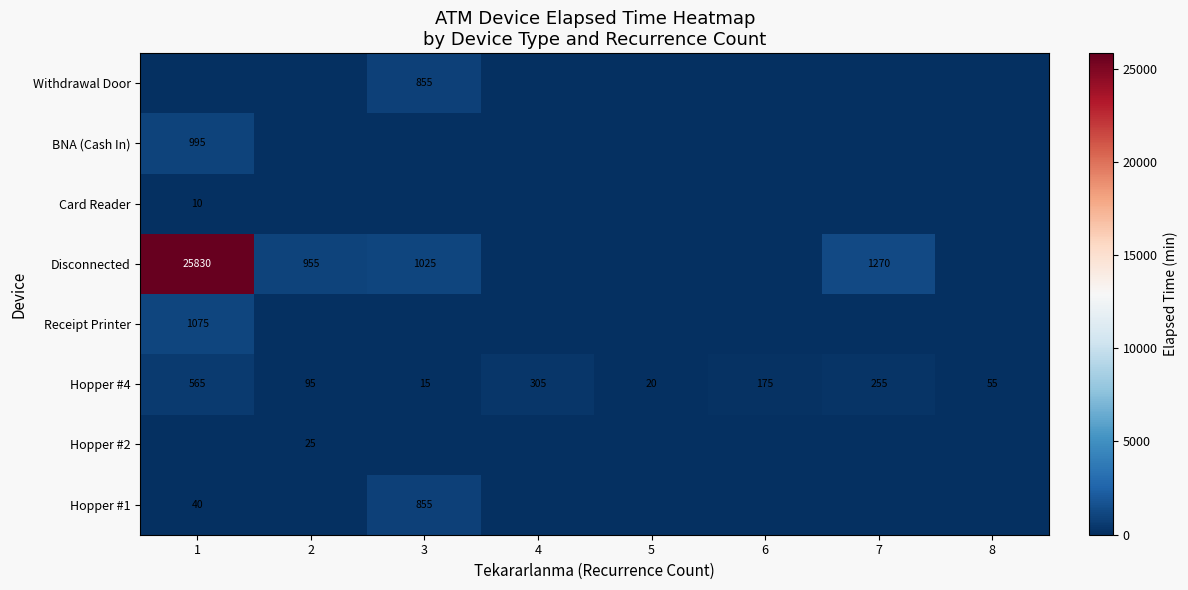

What is the spread (max minus min) of values at 5?

20